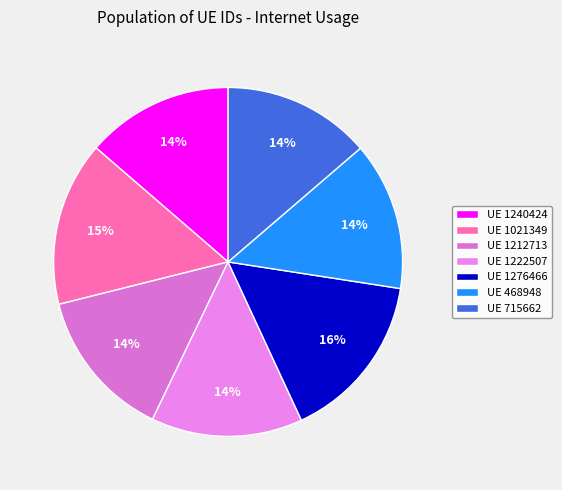

To the nearest percent, what is the difference between the largest and smallest slice percentages?

2%